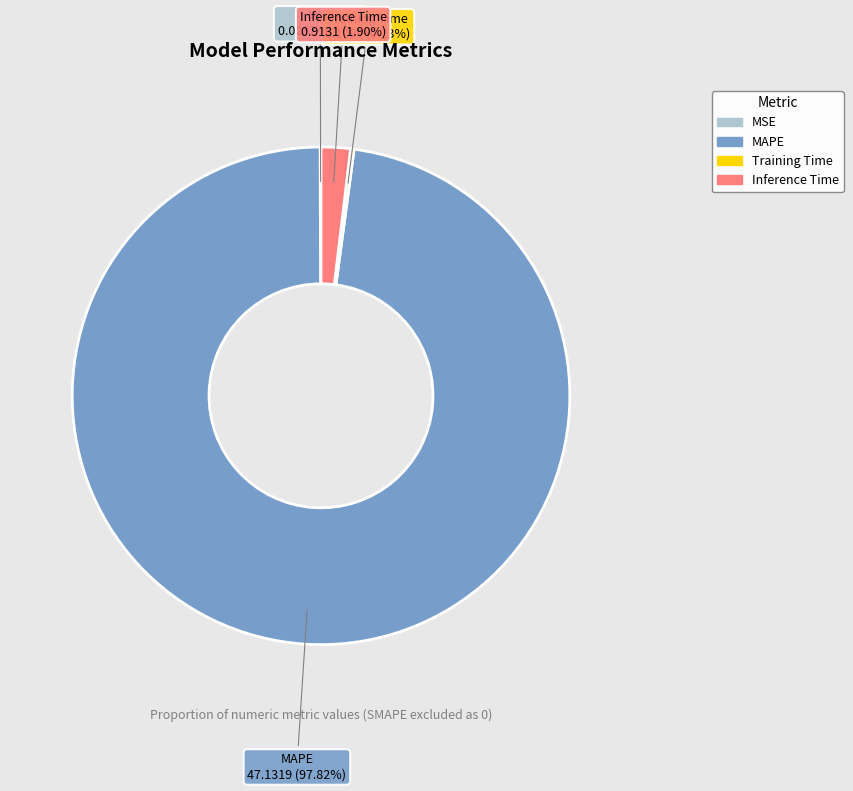

Is MAPE the majority of the pie?

Yes